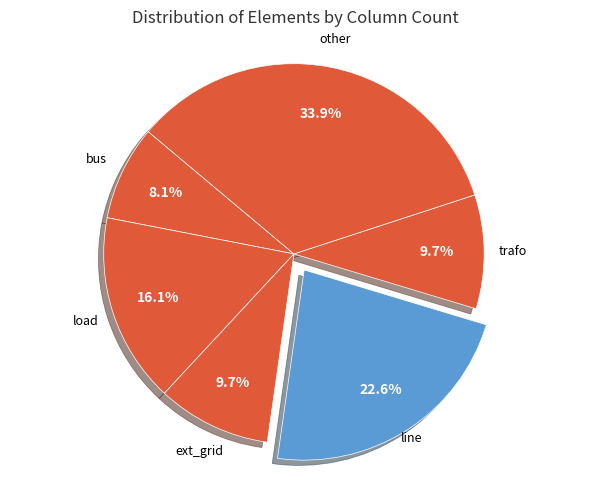

What is the smallest slice in the pie chart?

bus